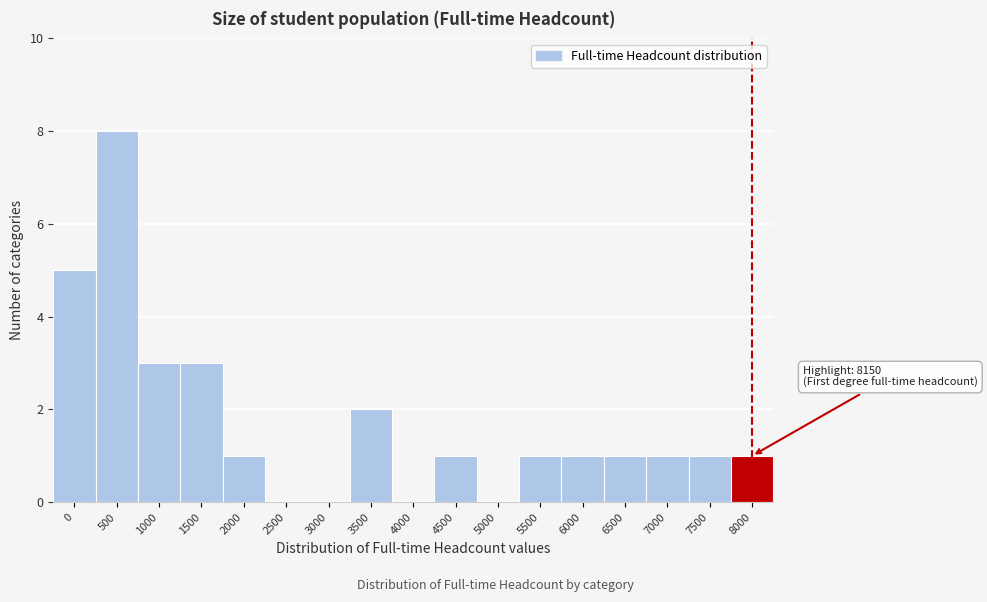

Reading left to right, transcribe all the data shown in this chart.

0=5	500=8	1000=3	1500=3	2000=1	2500=0	3000=0	3500=2	4000=0	4500=1	5000=0	5500=1	6000=1	6500=1	7000=1	7500=1	8000=1